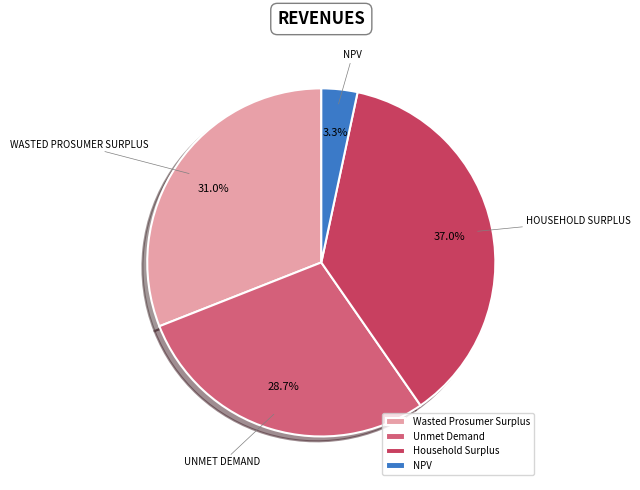

What is the ratio of the value at Household Surplus to the value at Unmet Demand?

1.3